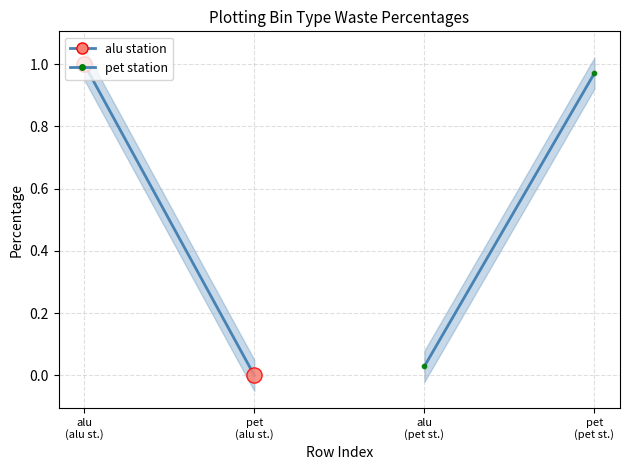

Which series contains the lowest Y value?

alu station